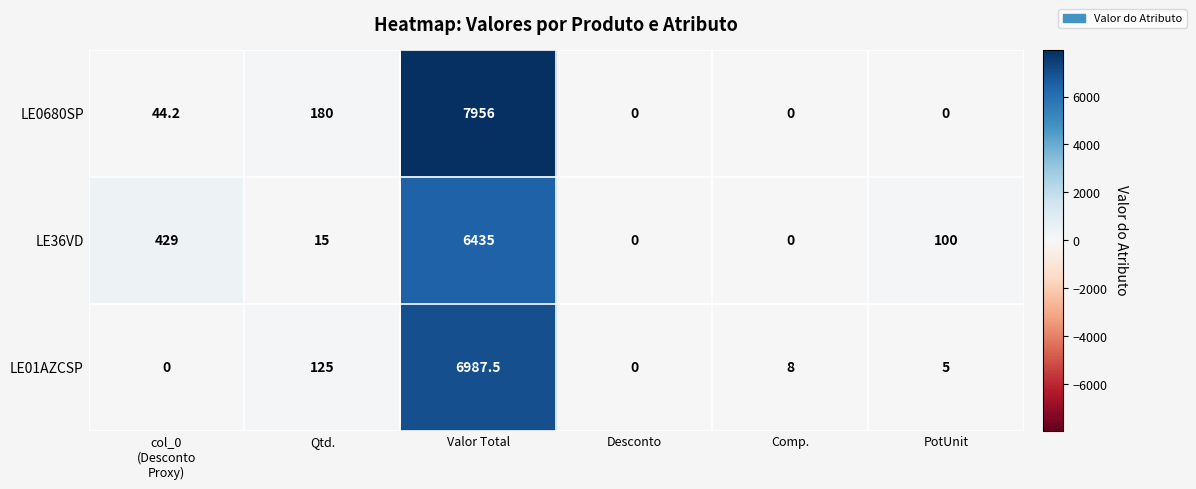

What is the maximum value shown in the chart?

7956.0